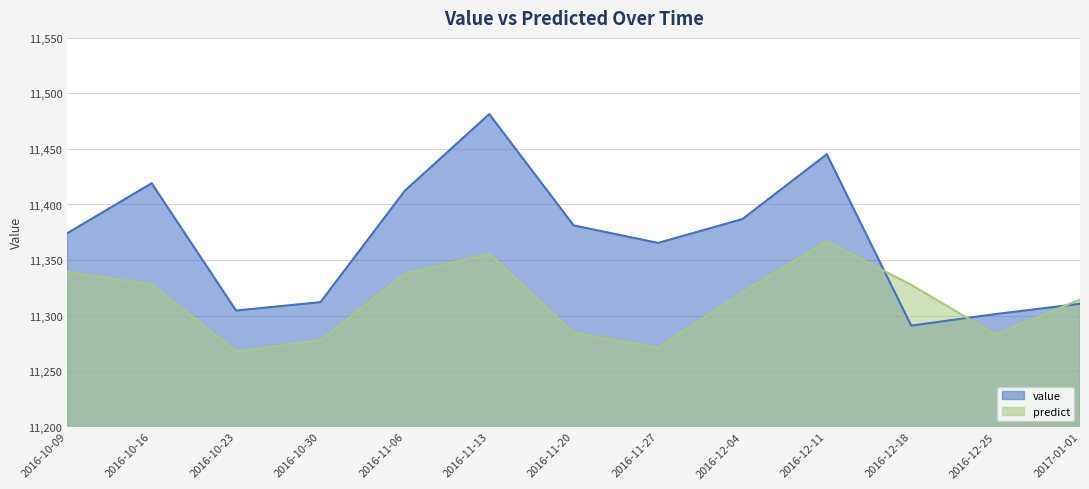

What is the approximate value of value at 2016-11-13?

11481.4